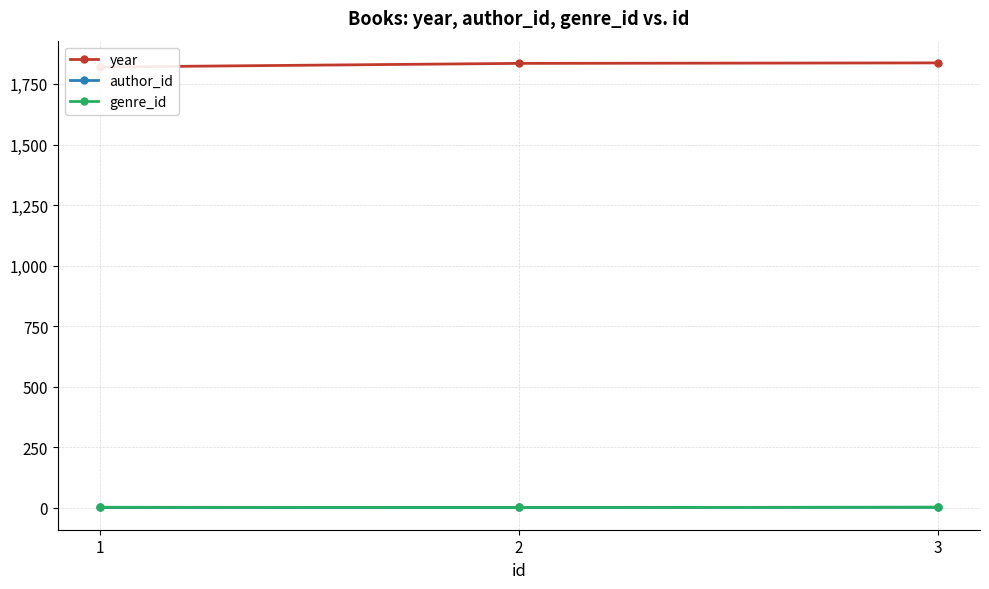

True or false: genre_id has a value of 1 at 2.

True